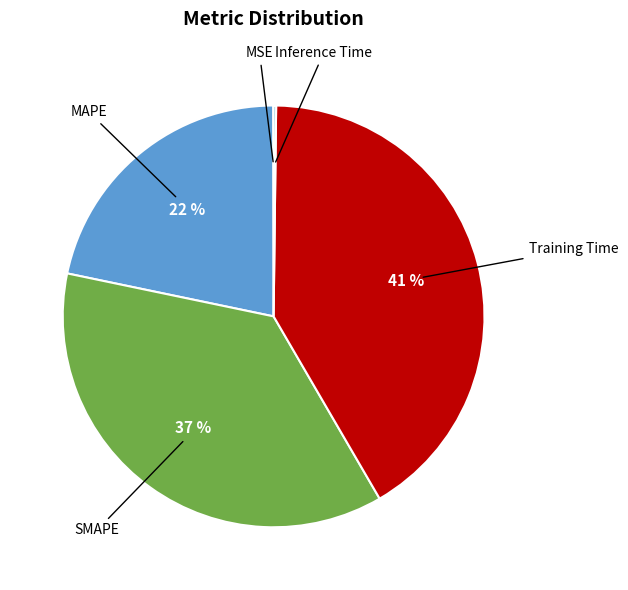

How many slices are in this pie chart?

5